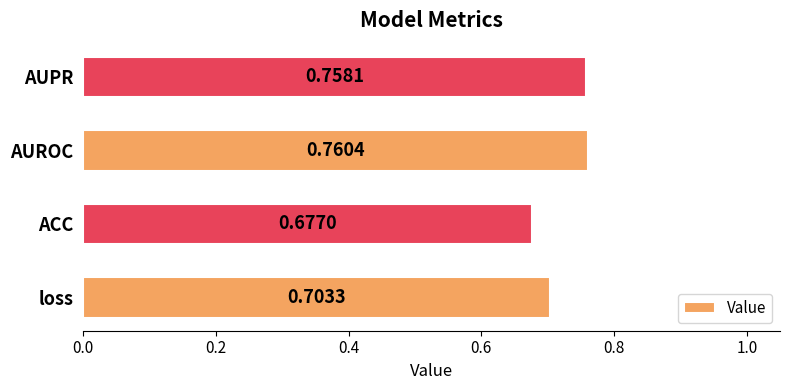

At which category does the chart reach its peak across all series?

AUROC